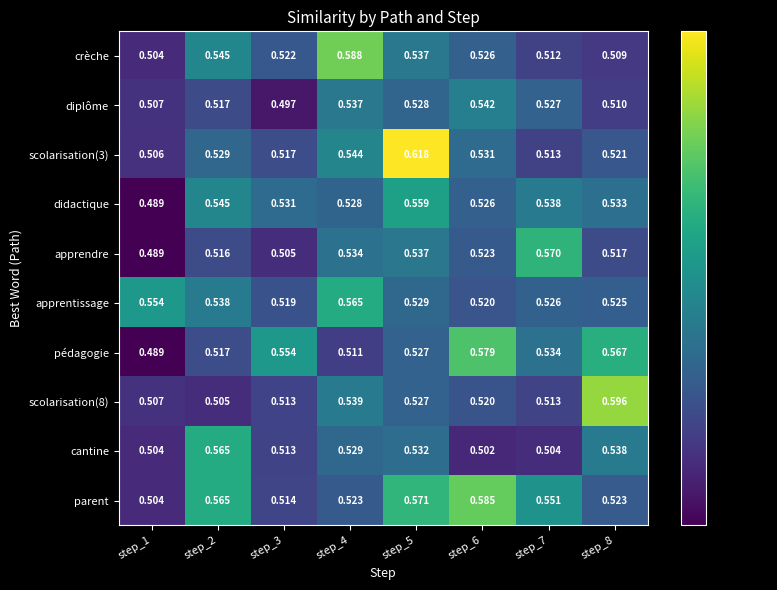

Is the value of apprendre at step_4 greater than the value of cantine at step_2?

No